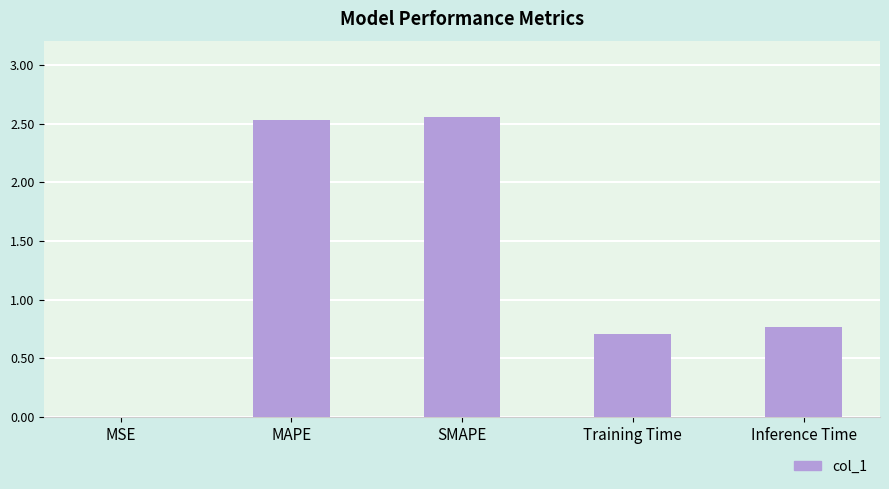

Does the chart contain stacked bars?

No